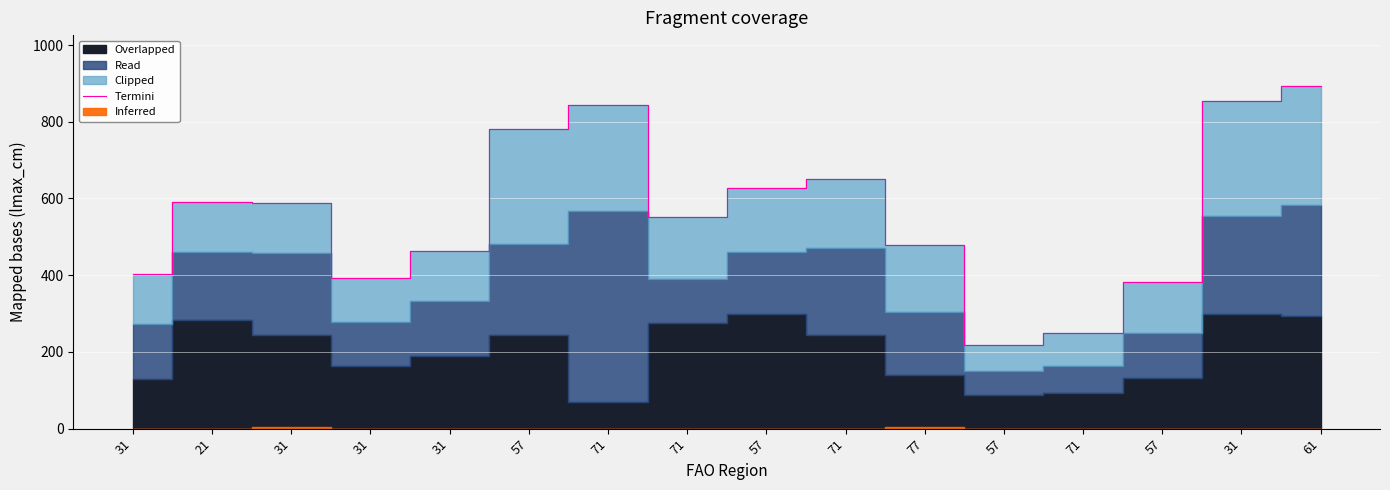

List the labels in order of value, smallest first.

57, 71, 57, 31, 31, 31, 77, 71, 31, 21, 57, 71, 57, 71, 31, 61